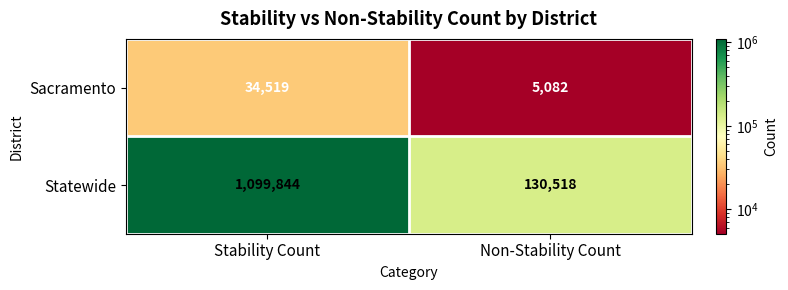

Is it true that Sacramento equals 5082 at Non-Stability Count?

True